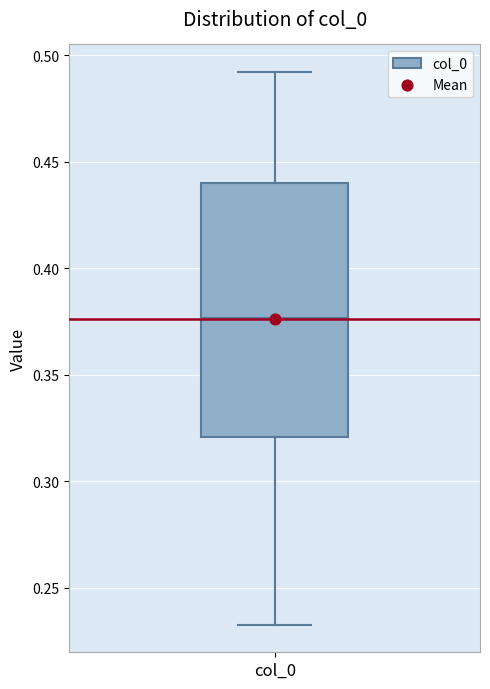

Where does the lower whisker of the box for col_0 end on the y-axis? The values are not printed on the chart, so give them approximately, as read against the axis.

0.235